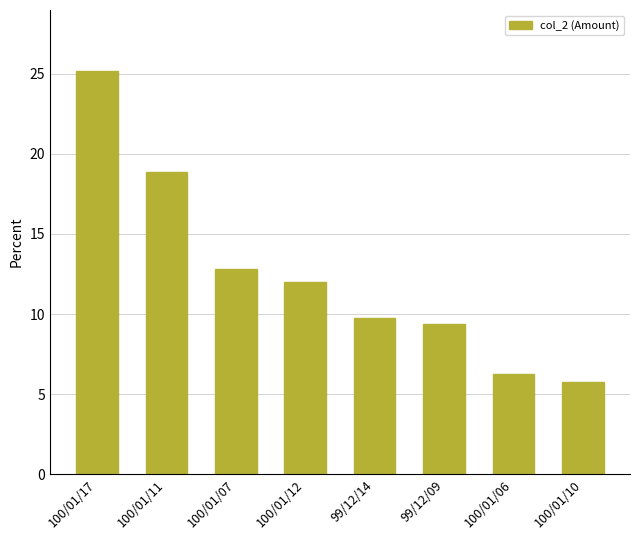

Rank the categories by value from lowest to highest.

100/01/10, 100/01/06, 99/12/09, 99/12/14, 100/01/12, 100/01/07, 100/01/11, 100/01/17